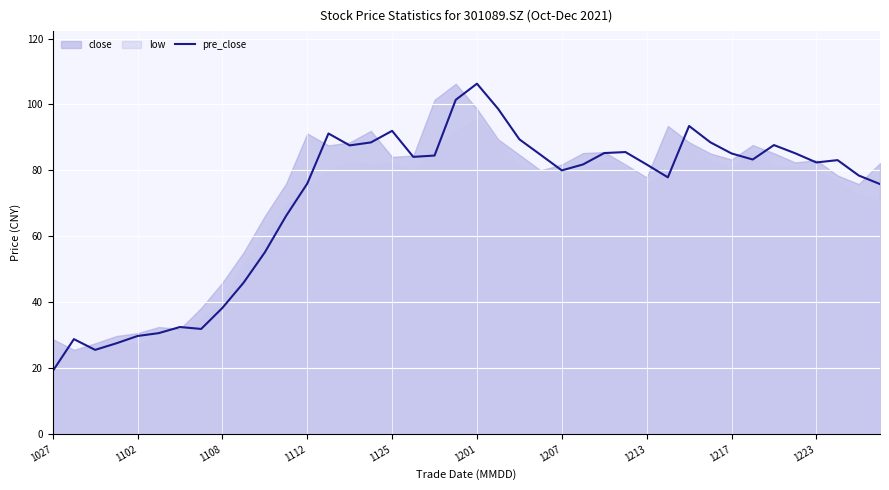

The pre_close series shows 80.0 at 1207. True or false?

True